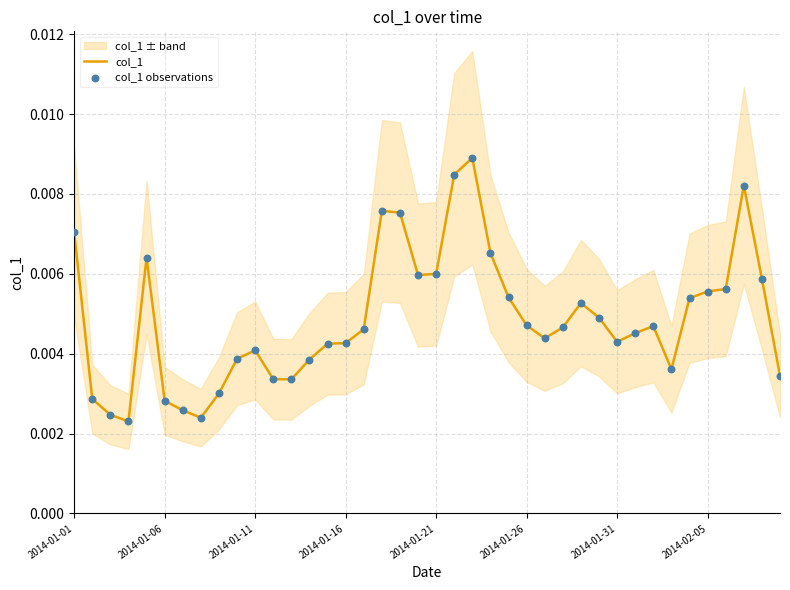

Which series reaches the maximum Y coordinate?

col_1